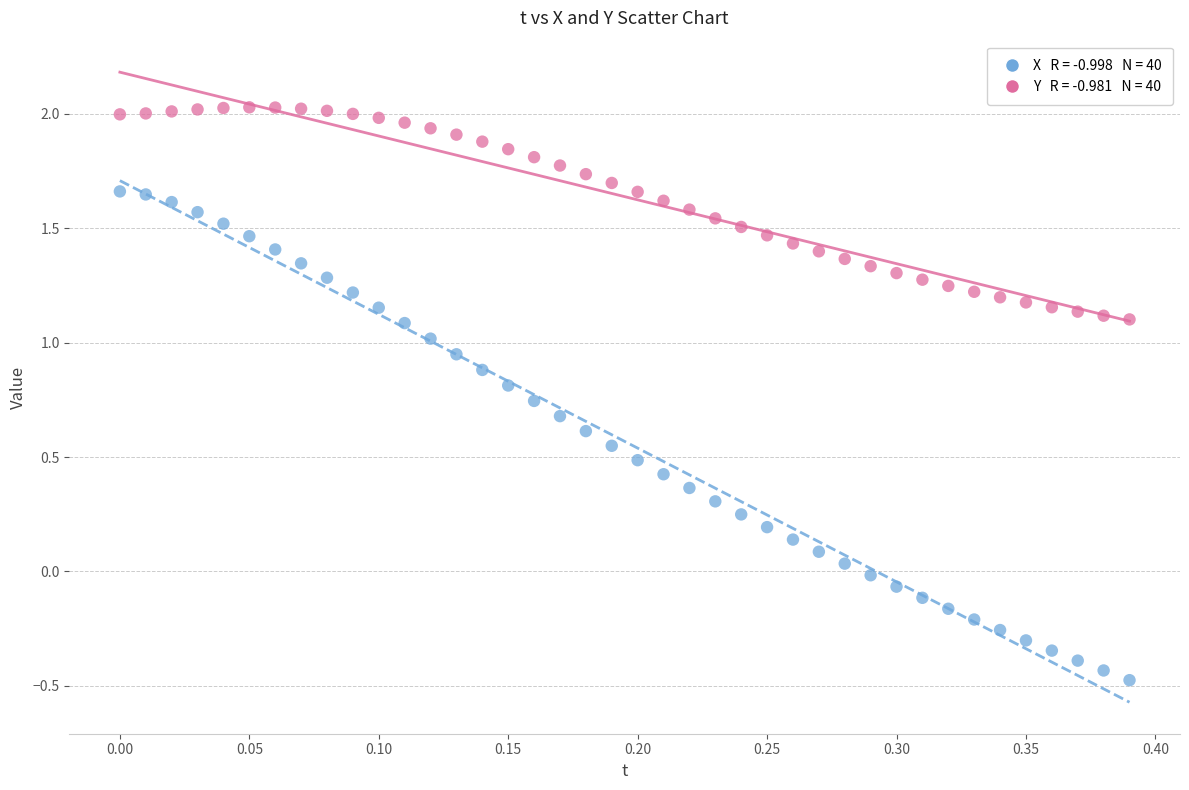

Across all data points, what is the range of Y values (max minus min)?

2.5